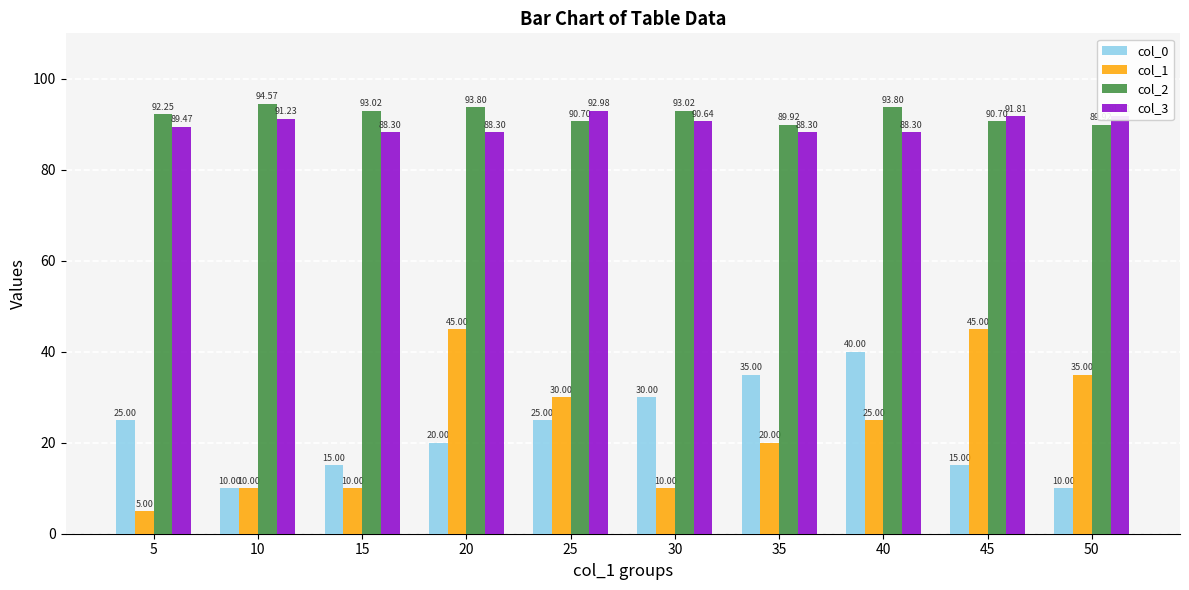

Which series has the largest total across all categories?

col_2